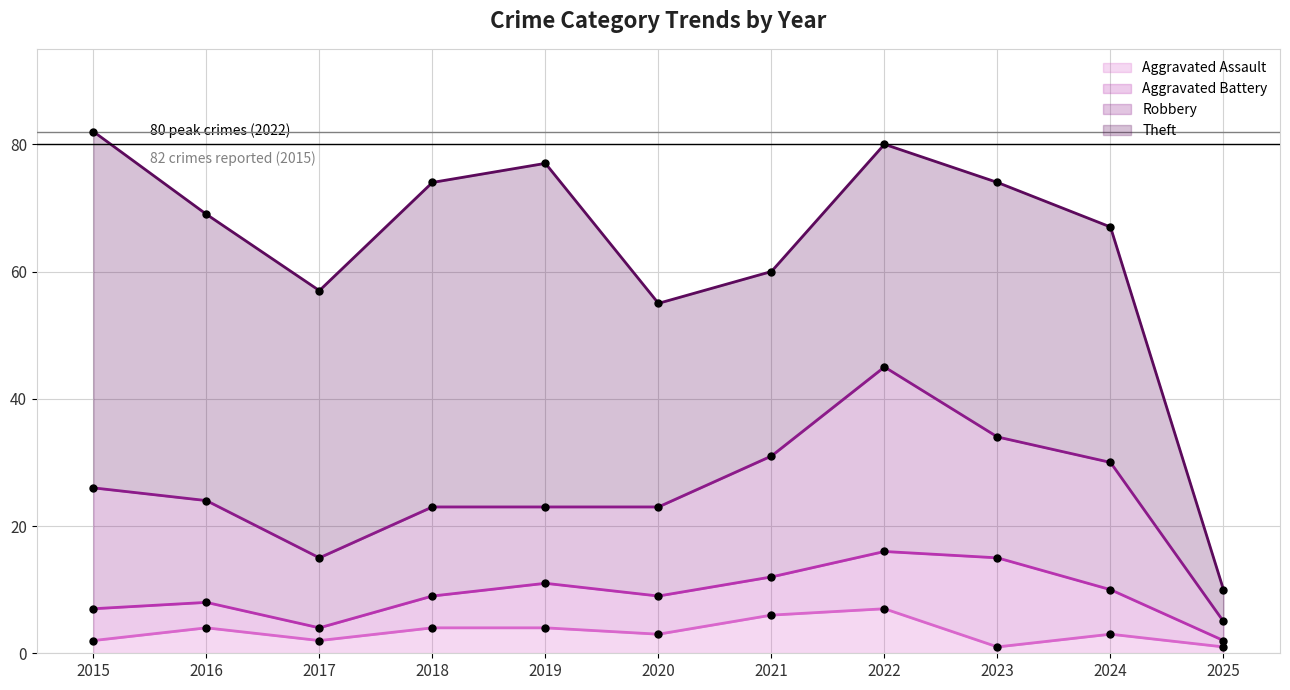

Which series has the largest Y range (max minus min)?

Theft